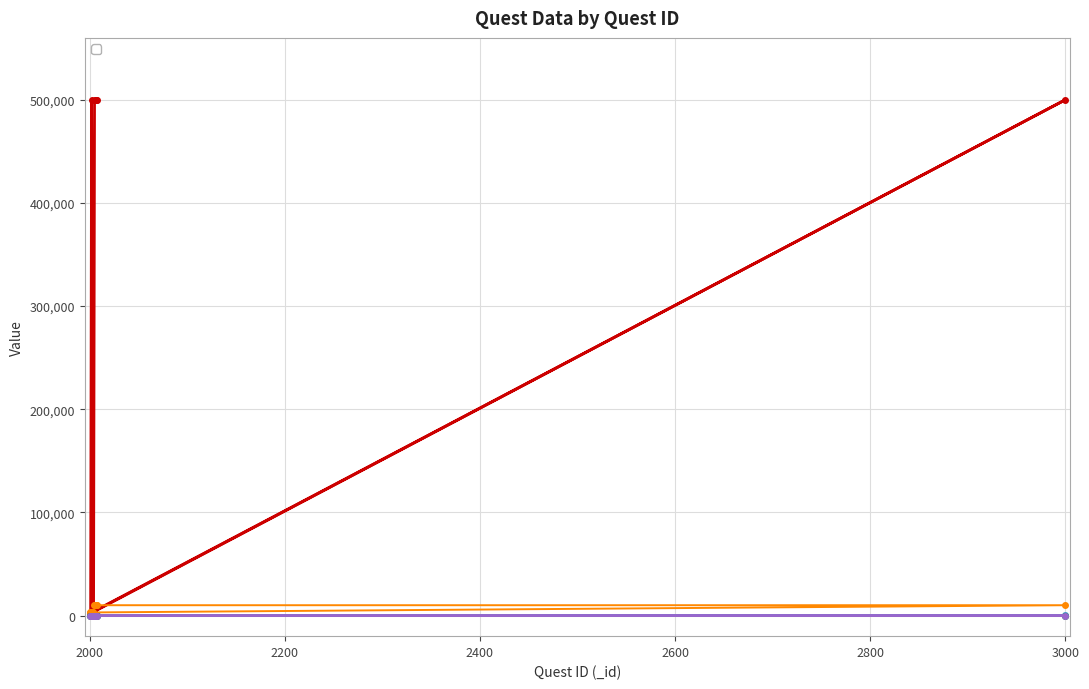

Is it true that _target equals 693155 at 2005?

False